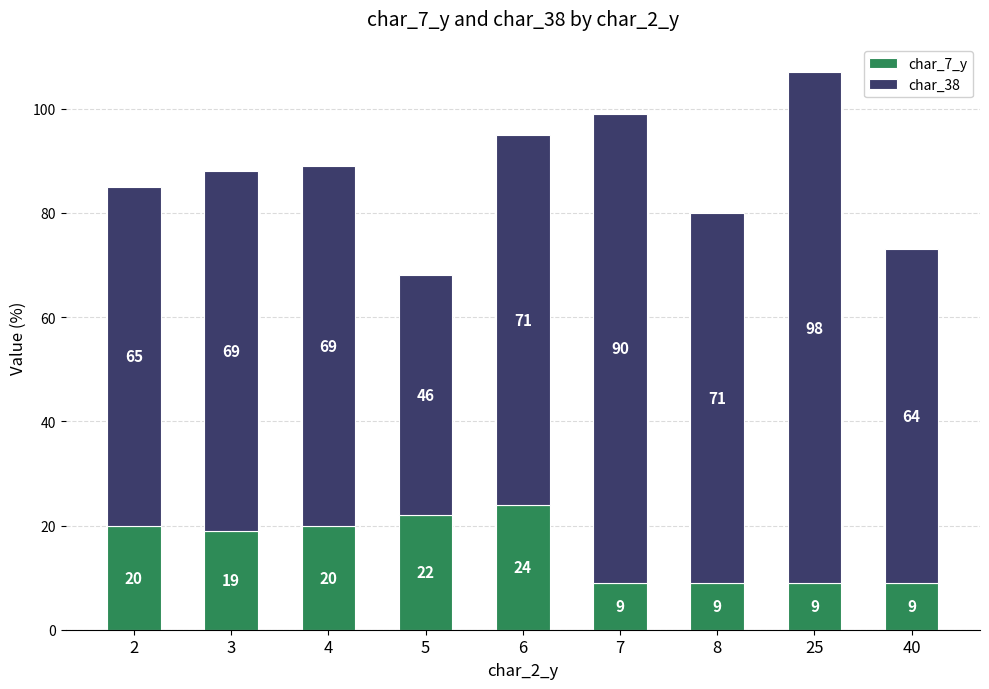

At which label is char_7_y closest to 16?

3